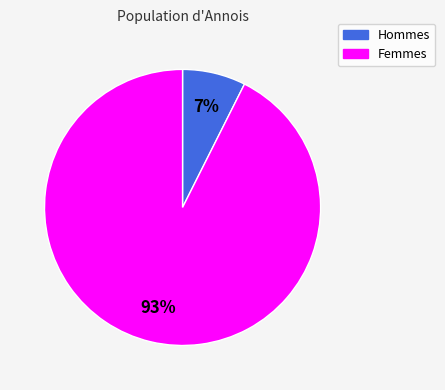

Is there any slice that represents more than half of the pie?

Yes